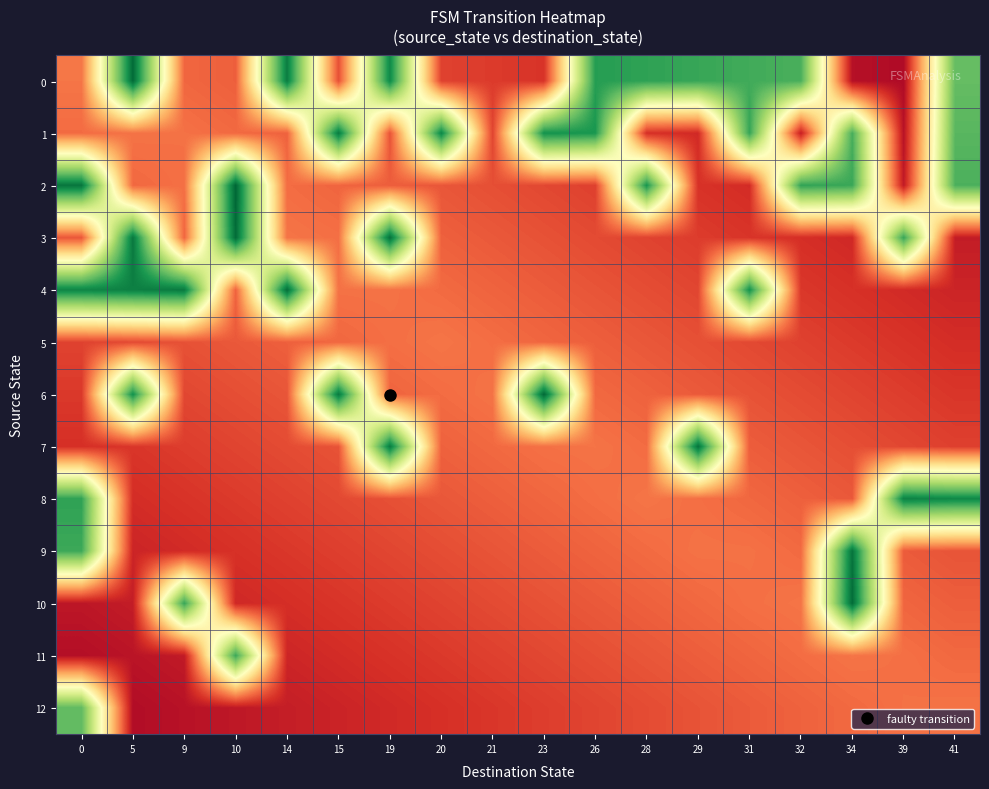

List the series in order of their peak value, highest first.

2, 6, 0, 3, 10, 4, 7, 9, 1, 8, 11, 12, 5